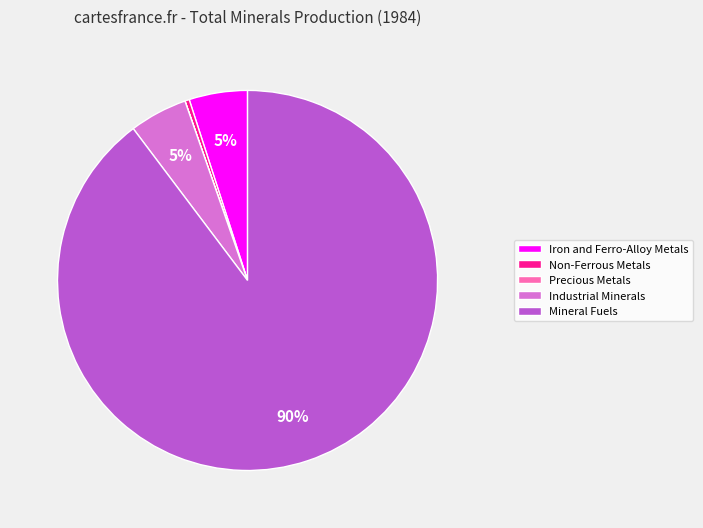

Which slice represents more than half of the pie?

Mineral Fuels